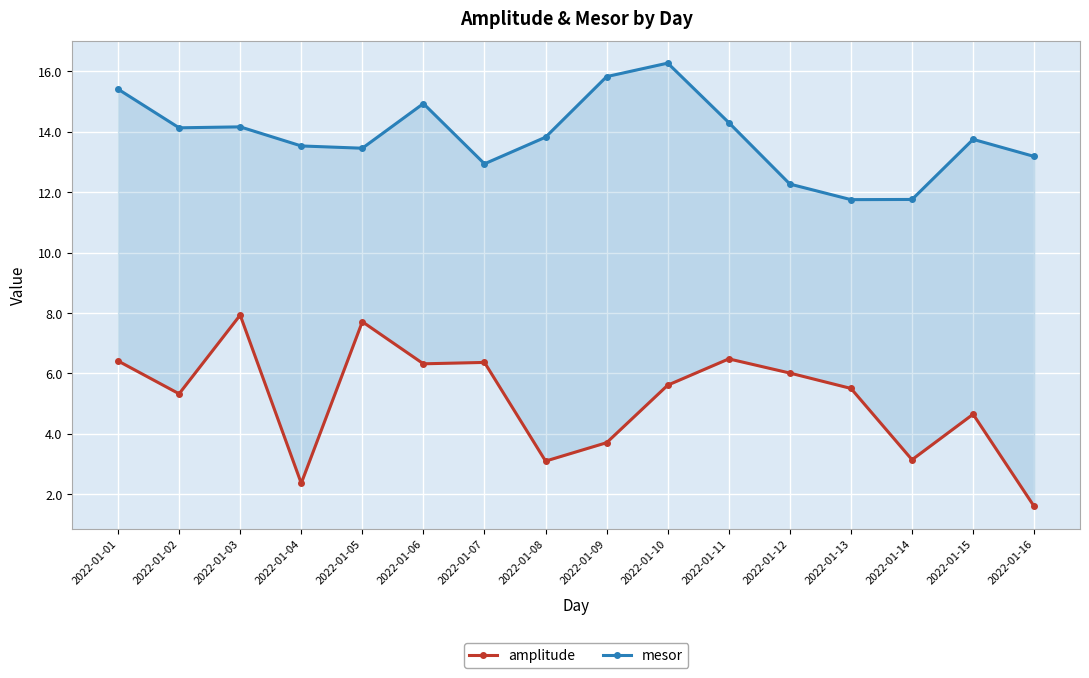

Rank the series by their maximum value, from lowest to highest.

amplitude, mesor